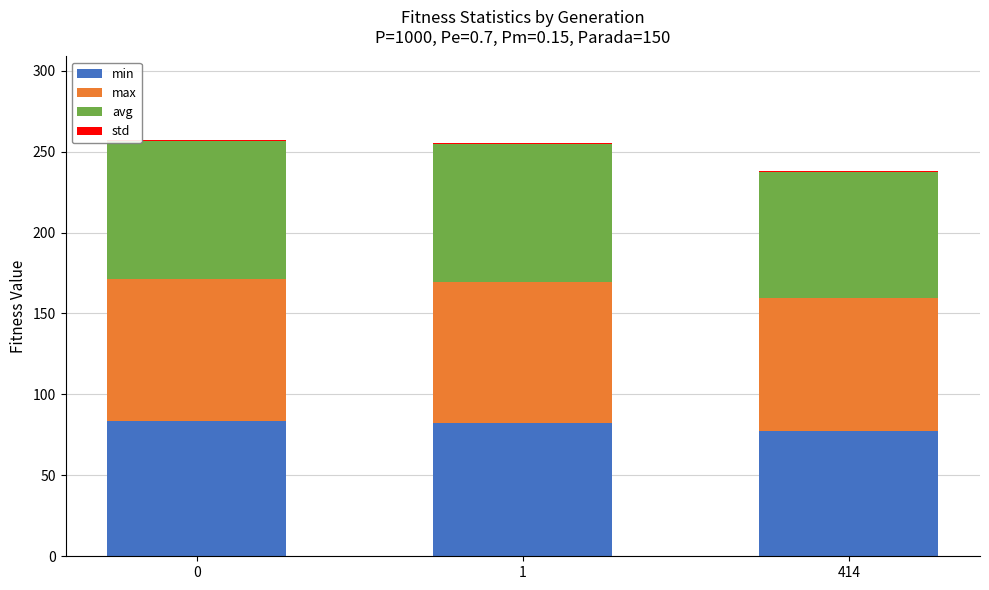

What is the highest value of the min series?

83.4